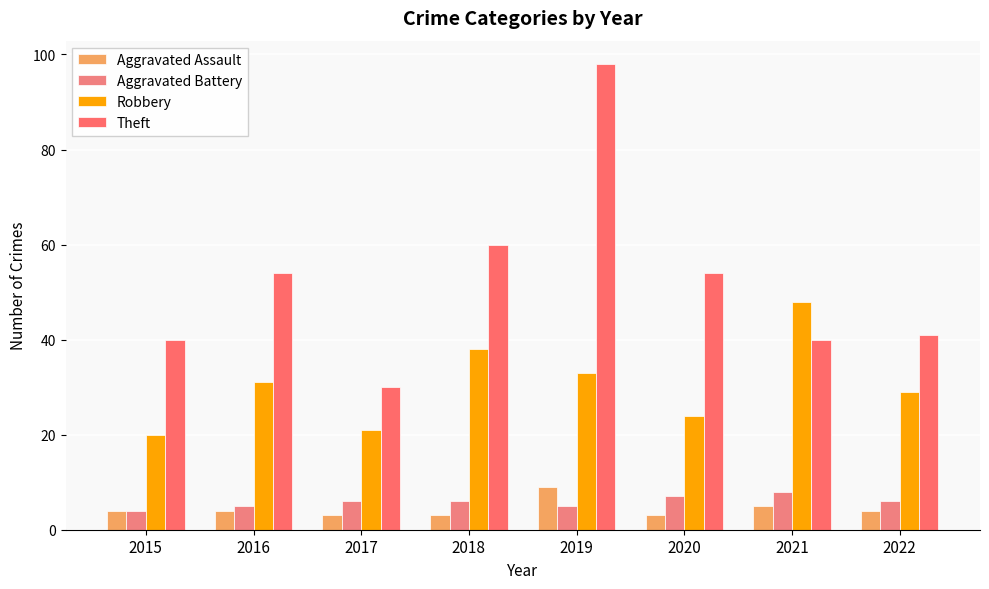

Is it true that Theft equals 54 at 2020?

True